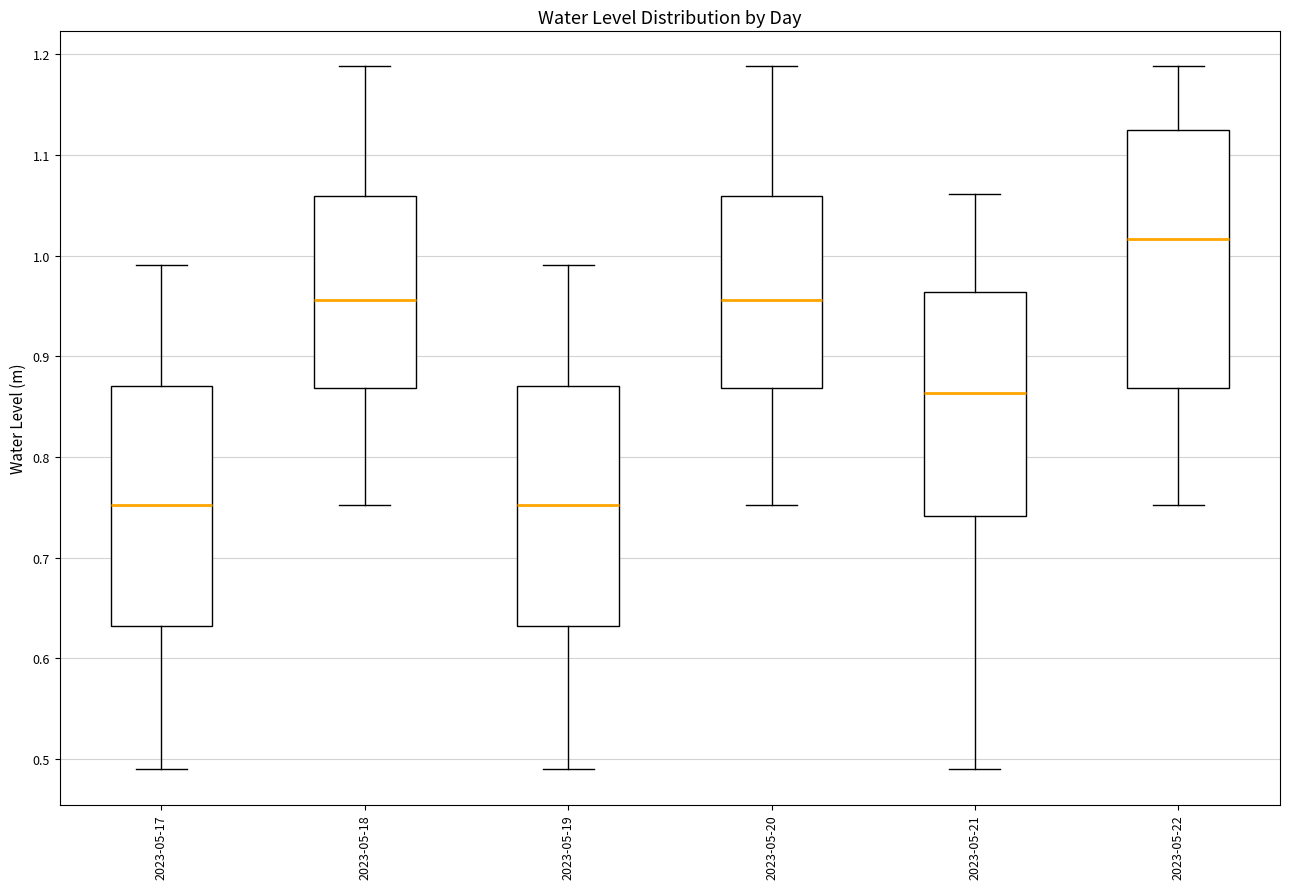

Where is the lower edge of the box for 2023-05-21 on the y-axis? The values are not printed on the chart, so give them approximately, as read against the axis.

0.74